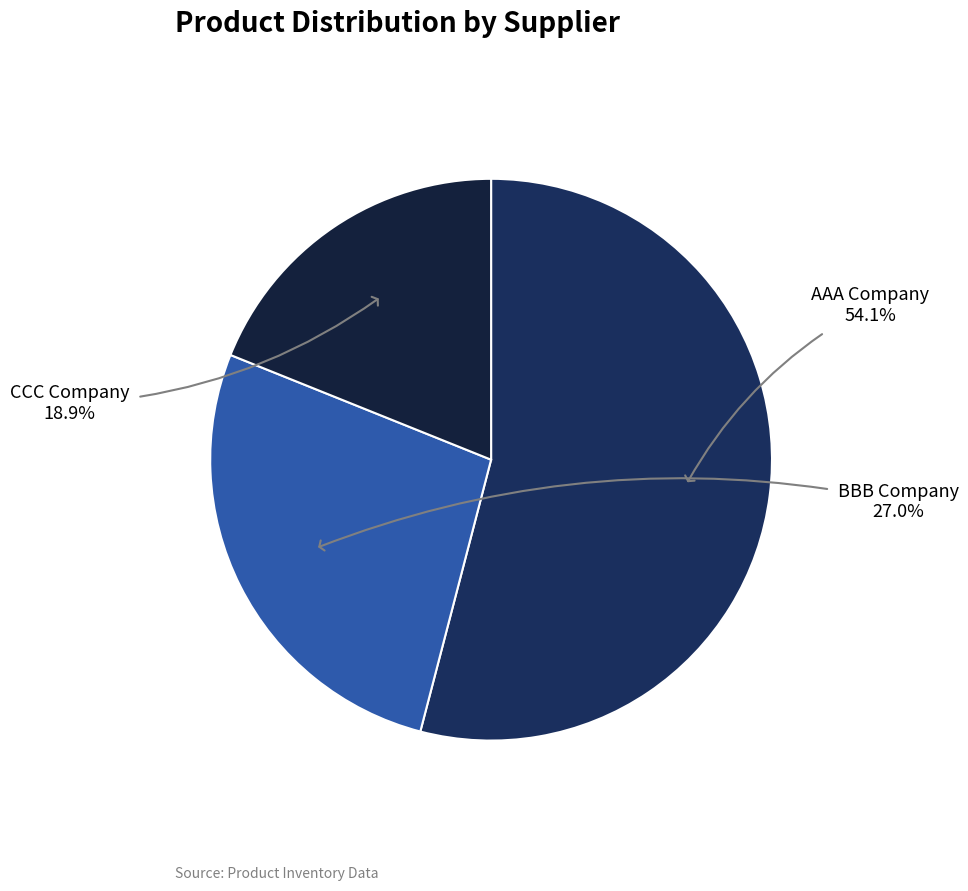

Rank the categories by value from lowest to highest.

CCC Company, BBB Company, AAA Company